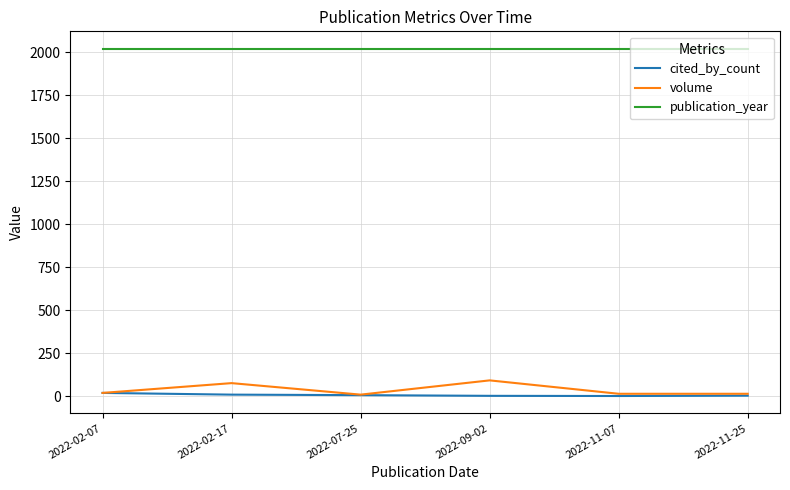

In cited_by_count, how many points are lower than both neighbors (excluding endpoints)?

1